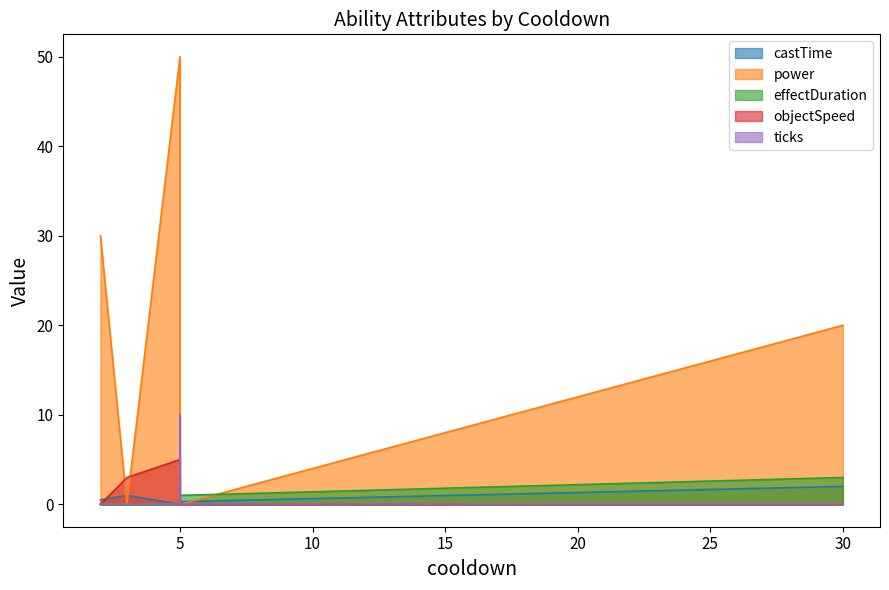

How many data points does each series have?

6